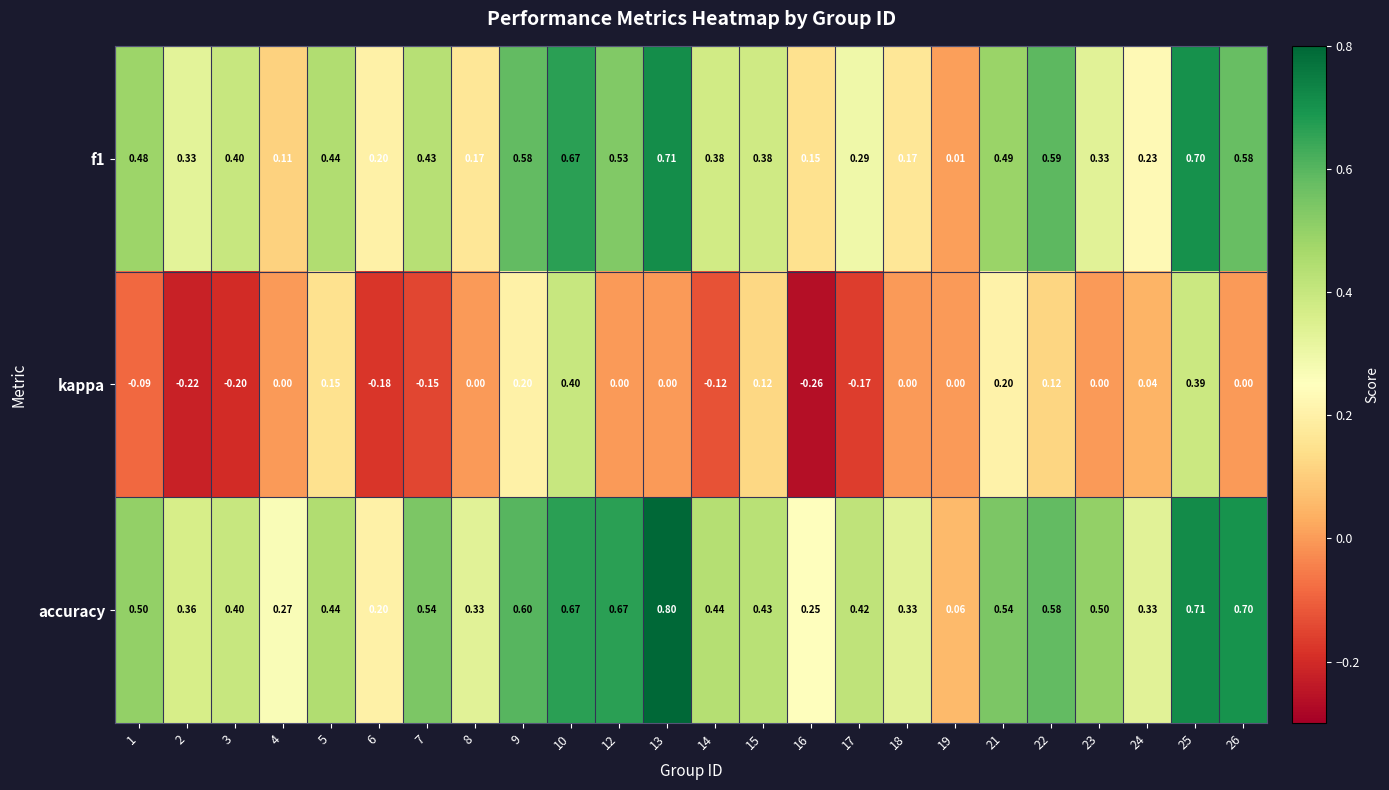

Which series has the largest range (max minus min)?

accuracy